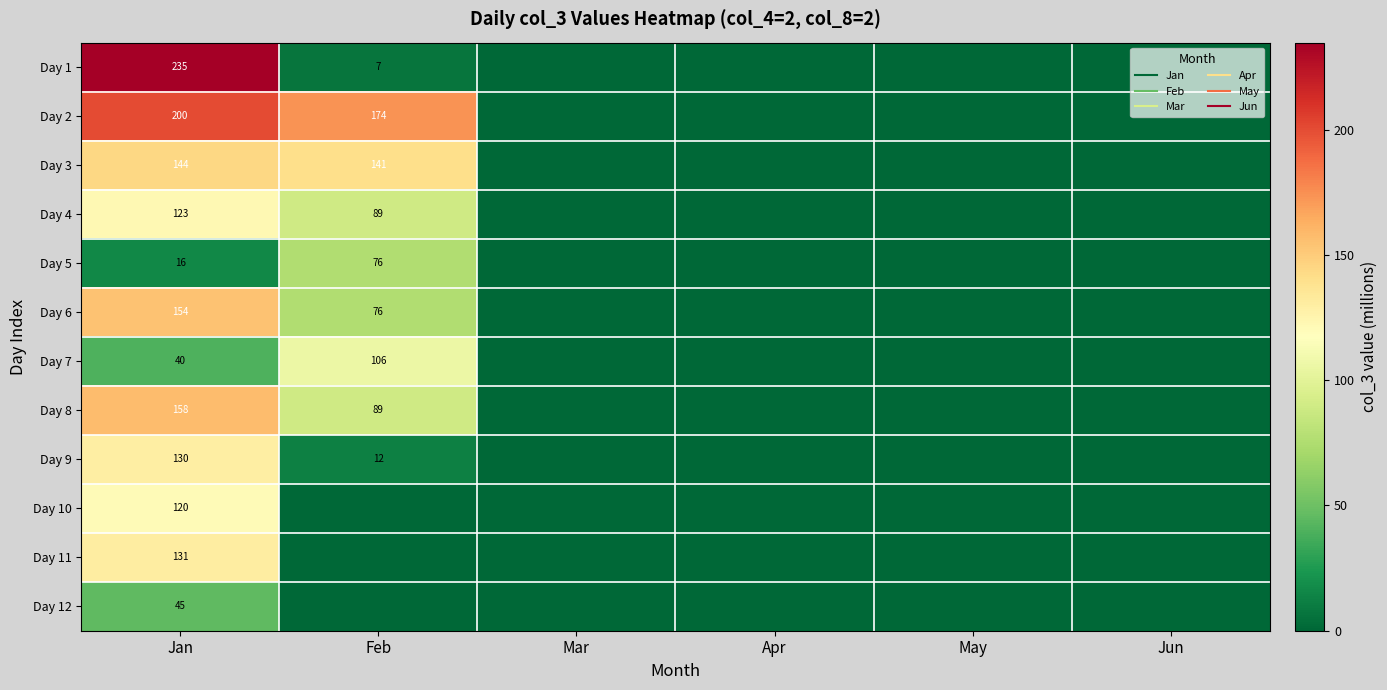

Is it true that Day 12 equals 0.0 at May?

True